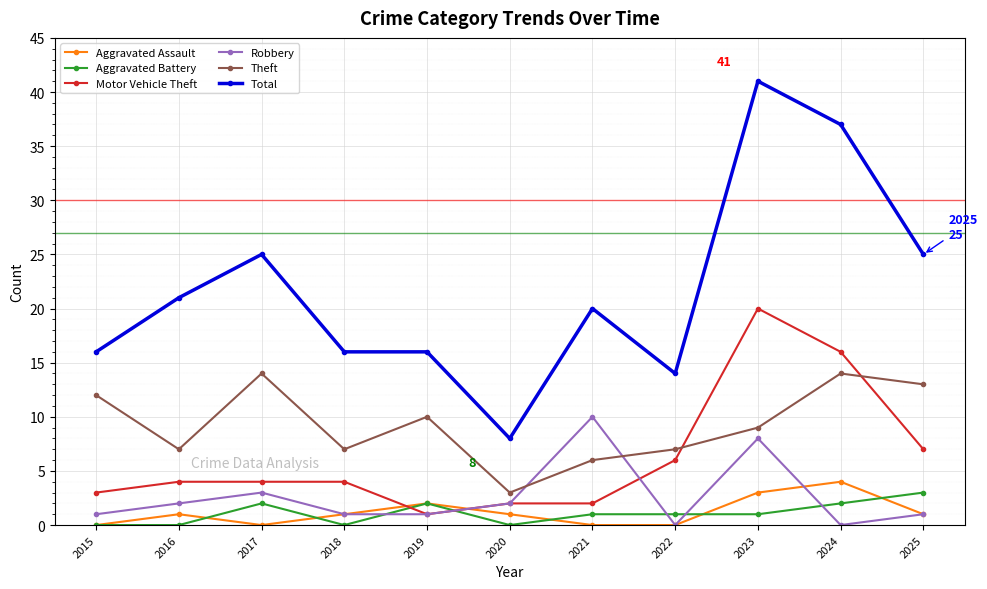

How many distinct data groups are displayed?

6